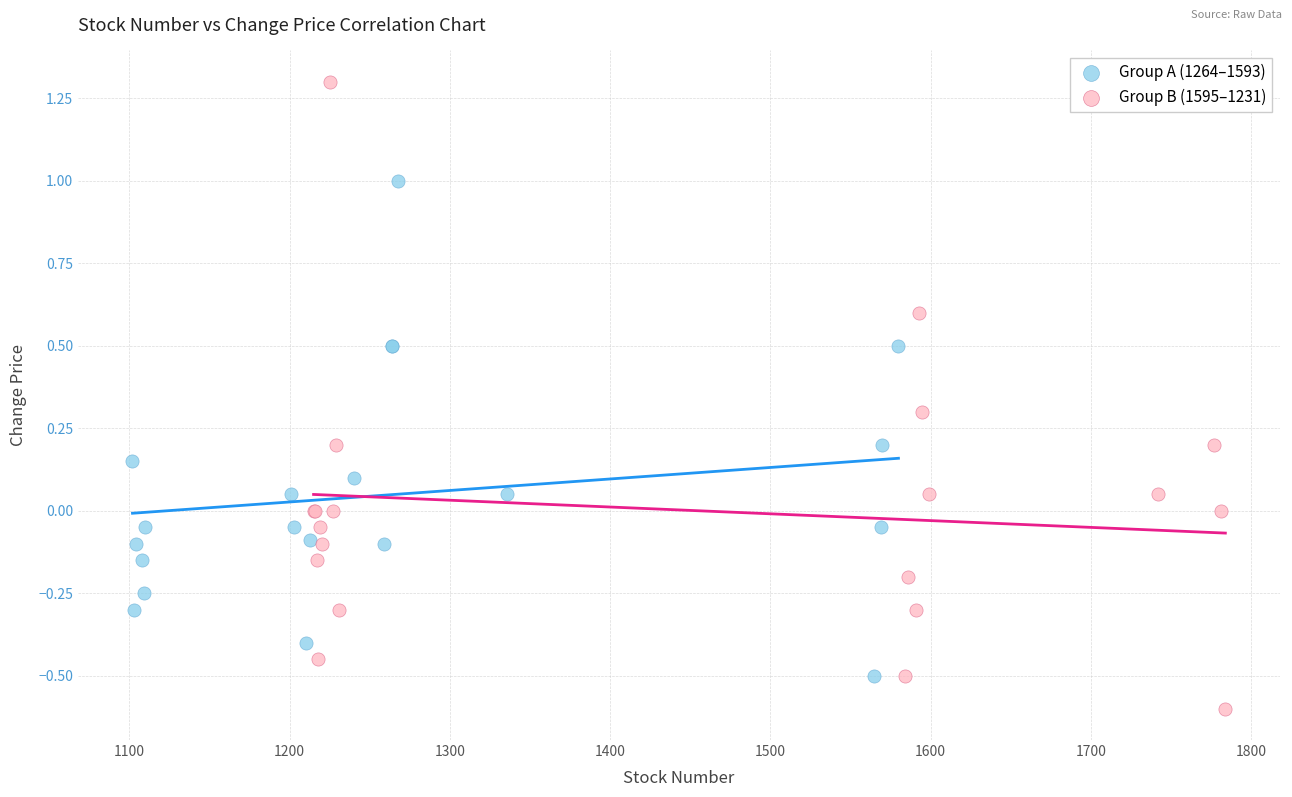

Which series reaches the maximum Y coordinate?

Group B (1595–1231)